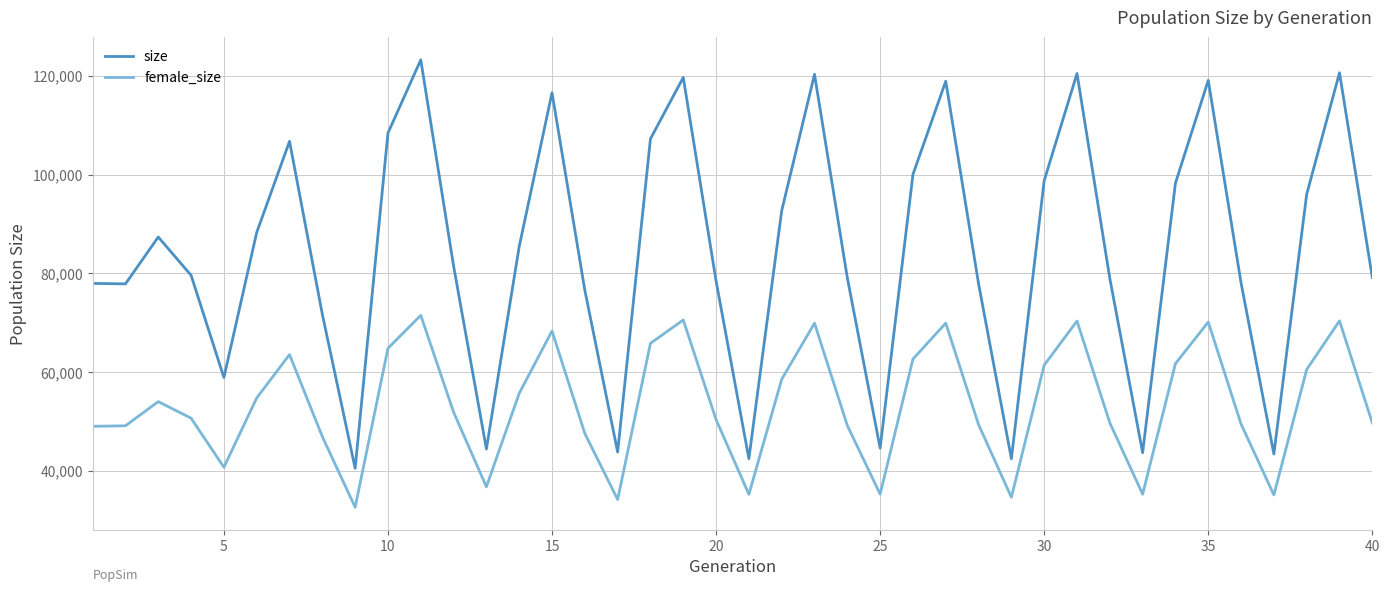

True or false: female_size has more than 2 points higher than both neighbors.

True